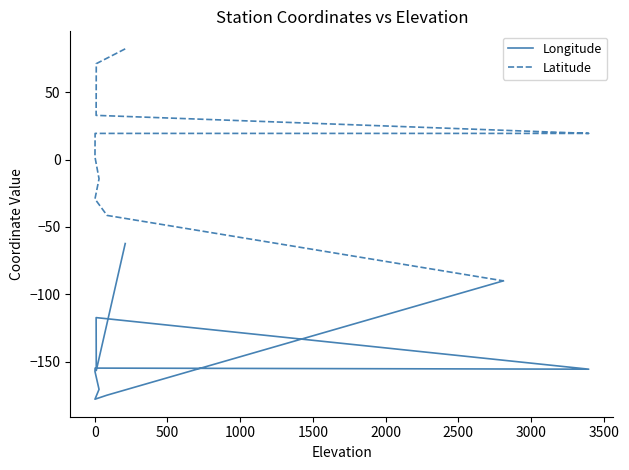

The Latitude series shows -5.8 at 2500. True or false?

False